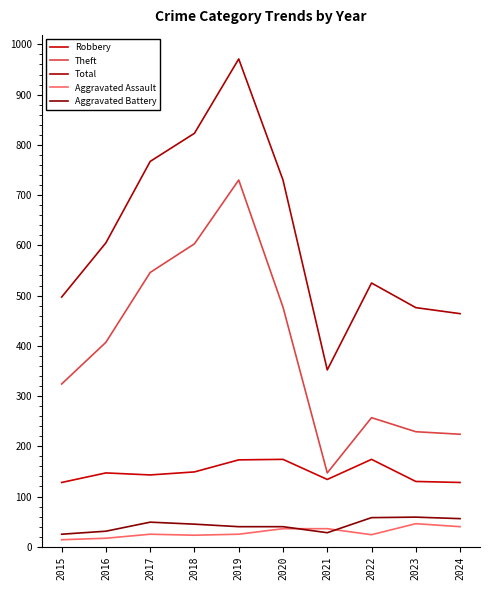

Is it true that Robbery equals 147 at 2016?

True